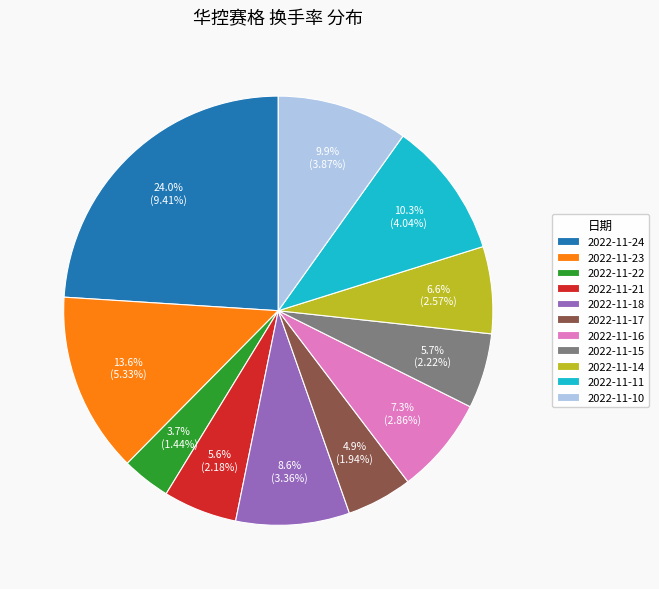

Approximately how many times larger is the value at 2022-11-16 compared to 2022-11-24?

0.3